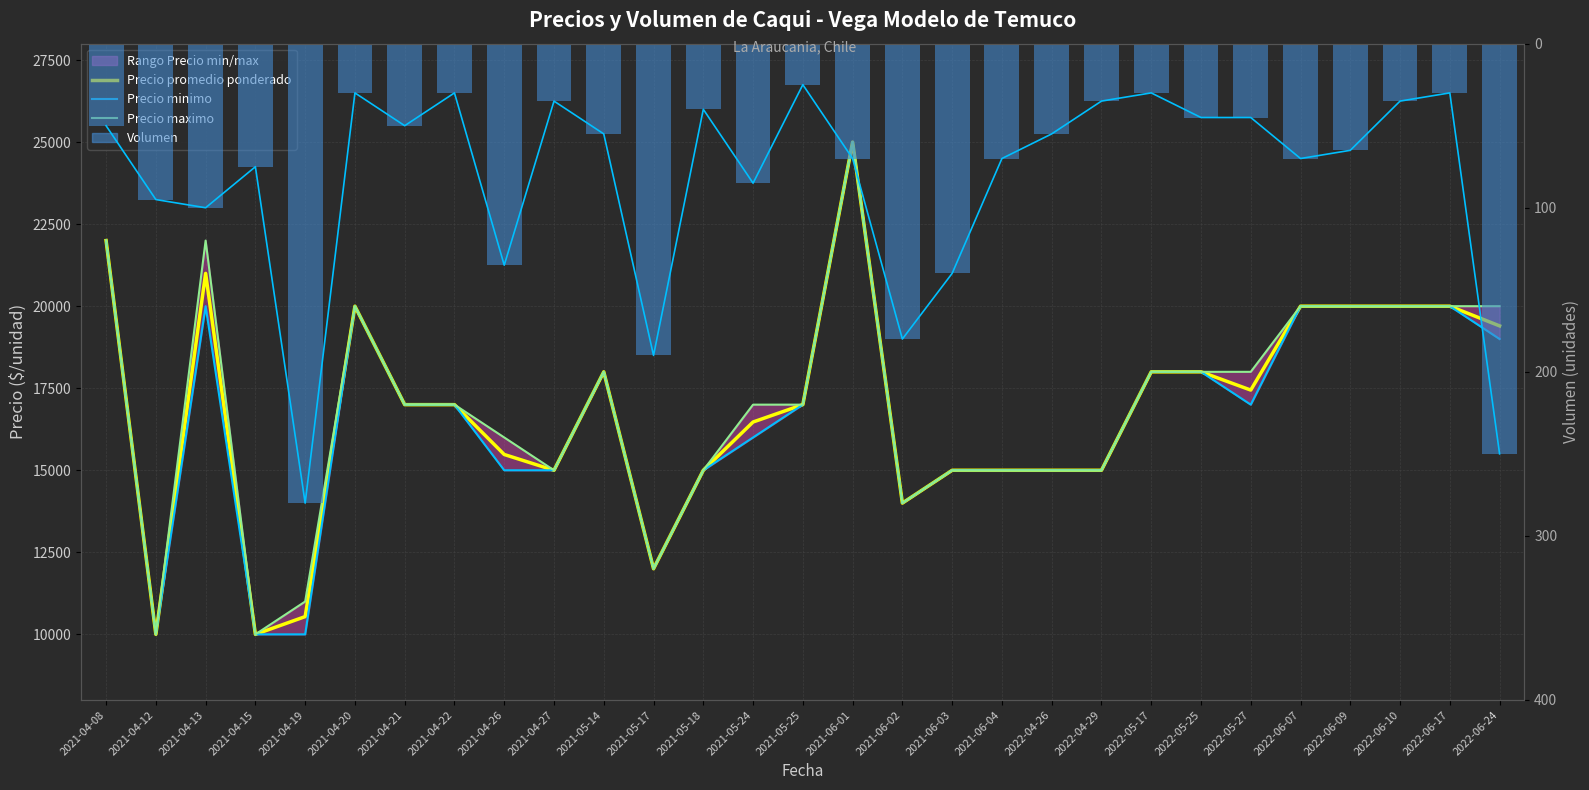

Reading left to right, transcribe all the data shown in this chart.

Precio promedio ponderado: 2021-04-08=22000	2021-04-12=10000	2021-04-13=21000	2021-04-15=10000	2021-04-19=10541	2021-04-20=20000	2021-04-21=17000	2021-04-22=17000	2021-04-26=15481	2021-04-27=15000	2021-05-14=18000	2021-05-17=12000	2021-05-18=15000	2021-05-24=16471	2021-05-25=17000	2021-06-01=25000	2021-06-02=14000	2021-06-03=15000	2021-06-04=15000	2022-04-26=15000	2022-04-29=15000	2022-05-17=18000	2022-05-25=18000	2022-05-27=17444	2022-06-07=20000	2022-06-09=20000	2022-06-10=20000	2022-06-17=20000	2022-06-24=19400
Precio minimo: 2021-04-08=22000	2021-04-12=10000	2021-04-13=20000	2021-04-15=10000	2021-04-19=10000	2021-04-20=20000	2021-04-21=17000	2021-04-22=17000	2021-04-26=15000	2021-04-27=15000	2021-05-14=18000	2021-05-17=12000	2021-05-18=15000	2021-05-24=16000	2021-05-25=17000	2021-06-01=25000	2021-06-02=14000	2021-06-03=15000	2021-06-04=15000	2022-04-26=15000	2022-04-29=15000	2022-05-17=18000	2022-05-25=18000	2022-05-27=17000	2022-06-07=20000	2022-06-09=20000	2022-06-10=20000	2022-06-17=20000	2022-06-24=19000
Precio maximo: 2021-04-08=22000	2021-04-12=10000	2021-04-13=22000	2021-04-15=10000	2021-04-19=11000	2021-04-20=20000	2021-04-21=17000	2021-04-22=17000	2021-04-26=16000	2021-04-27=15000	2021-05-14=18000	2021-05-17=12000	2021-05-18=15000	2021-05-24=17000	2021-05-25=17000	2021-06-01=25000	2021-06-02=14000	2021-06-03=15000	2021-06-04=15000	2022-04-26=15000	2022-04-29=15000	2022-05-17=18000	2022-05-25=18000	2022-05-27=18000	2022-06-07=20000	2022-06-09=20000	2022-06-10=20000	2022-06-17=20000	2022-06-24=20000
Volumen promedio: 2021-04-08=-50	2021-04-12=-95	2021-04-13=-100	2021-04-15=-75	2021-04-19=-280	2021-04-20=-30	2021-04-21=-50	2021-04-22=-30	2021-04-26=-135	2021-04-27=-35	2021-05-14=-55	2021-05-17=-190	2021-05-18=-40	2021-05-24=-85	2021-05-25=-25	2021-06-01=-70	2021-06-02=-180	2021-06-03=-140	2021-06-04=-70	2022-04-26=-55	2022-04-29=-35	2022-05-17=-30	2022-05-25=-45	2022-05-27=-45	2022-06-07=-70	2022-06-09=-65	2022-06-10=-35	2022-06-17=-30	2022-06-24=-250
Volumen: 2021-04-08=-50	2021-04-12=-95	2021-04-13=-100	2021-04-15=-75	2021-04-19=-280	2021-04-20=-30	2021-04-21=-50	2021-04-22=-30	2021-04-26=-135	2021-04-27=-35	2021-05-14=-55	2021-05-17=-190	2021-05-18=-40	2021-05-24=-85	2021-05-25=-25	2021-06-01=-70	2021-06-02=-180	2021-06-03=-140	2021-06-04=-70	2022-04-26=-55	2022-04-29=-35	2022-05-17=-30	2022-05-25=-45	2022-05-27=-45	2022-06-07=-70	2022-06-09=-65	2022-06-10=-35	2022-06-17=-30	2022-06-24=-250